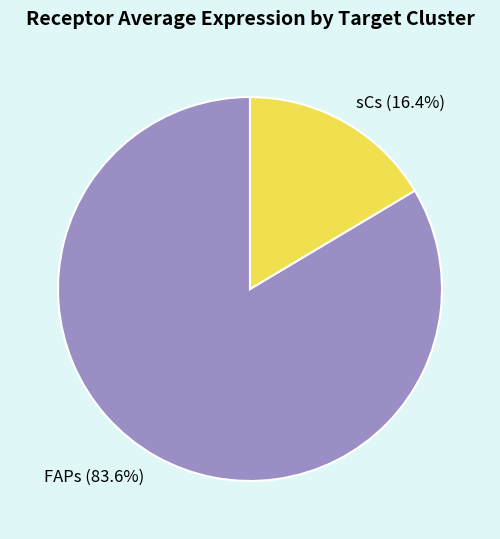

To the nearest percent, what portion does sCs represent?

16%